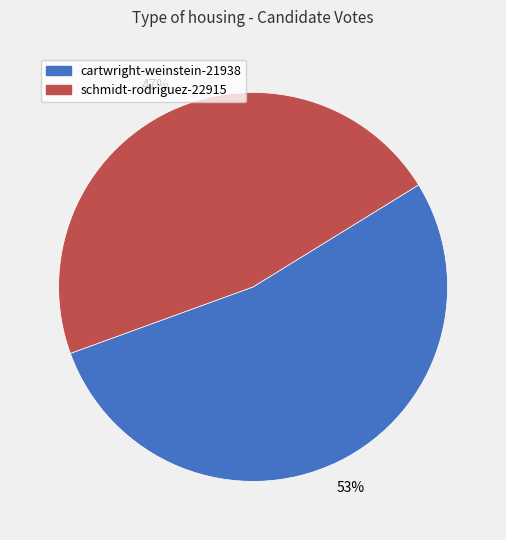

What percentage is the cartwright-weinstein-21938 slice, to the nearest percent?

53%